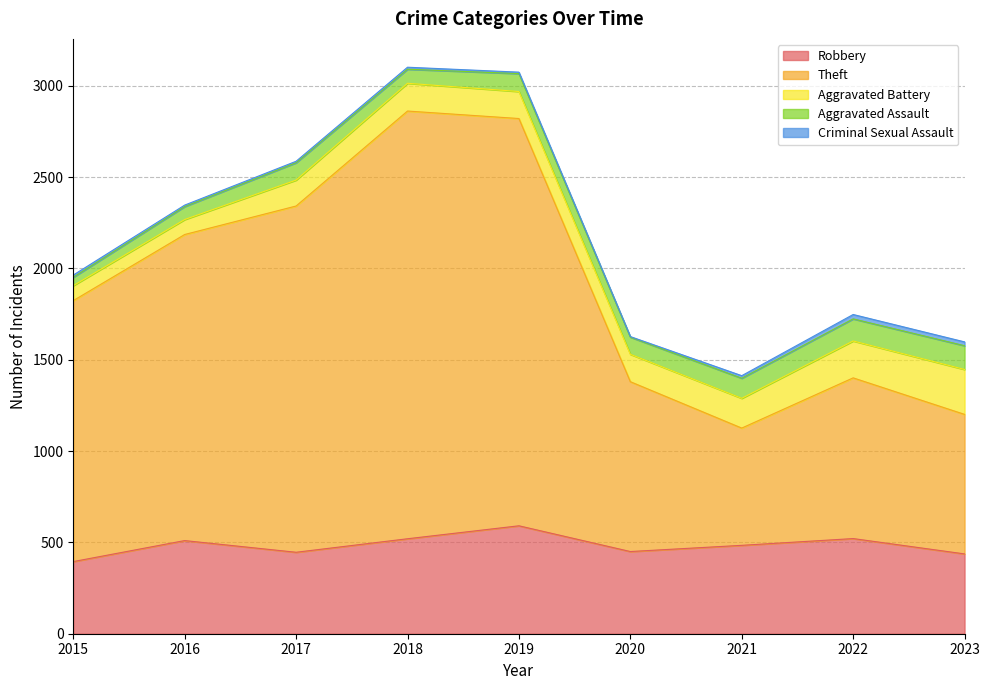

What are all the series names shown in the legend?

Robbery, Theft, Aggravated Battery, Aggravated Assault, Criminal Sexual Assault